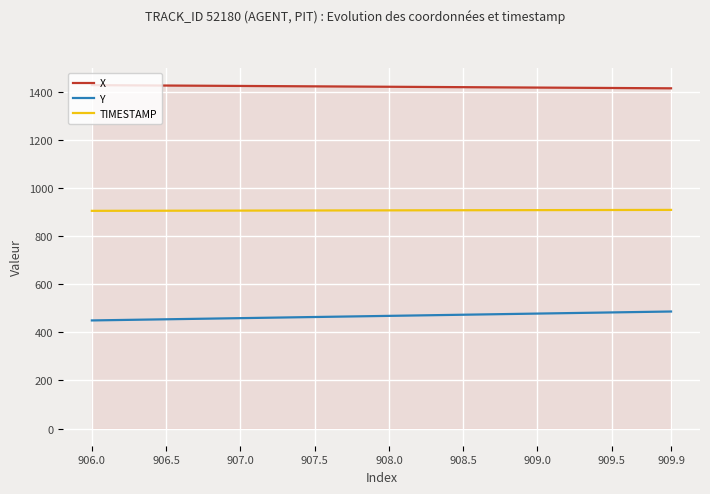

What is the highest value of the TIMESTAMP series?

909.9